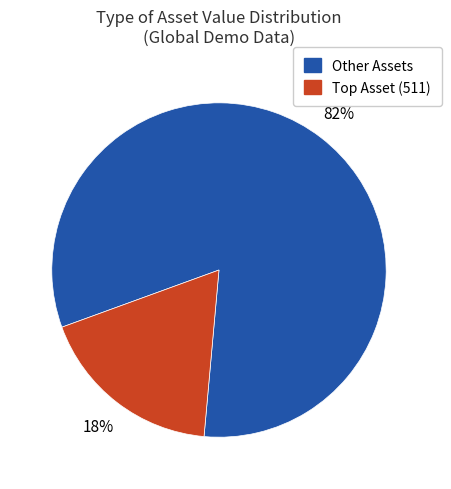

Does any single category account for the majority?

Yes